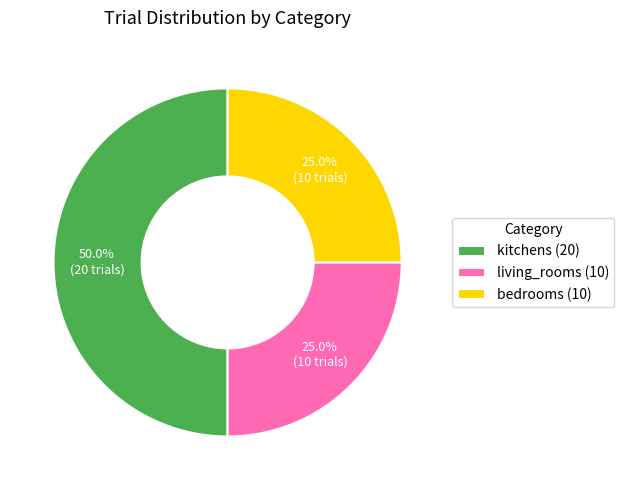

Which has a higher value, kitchens (20) or living_rooms (10)?

kitchens (20)